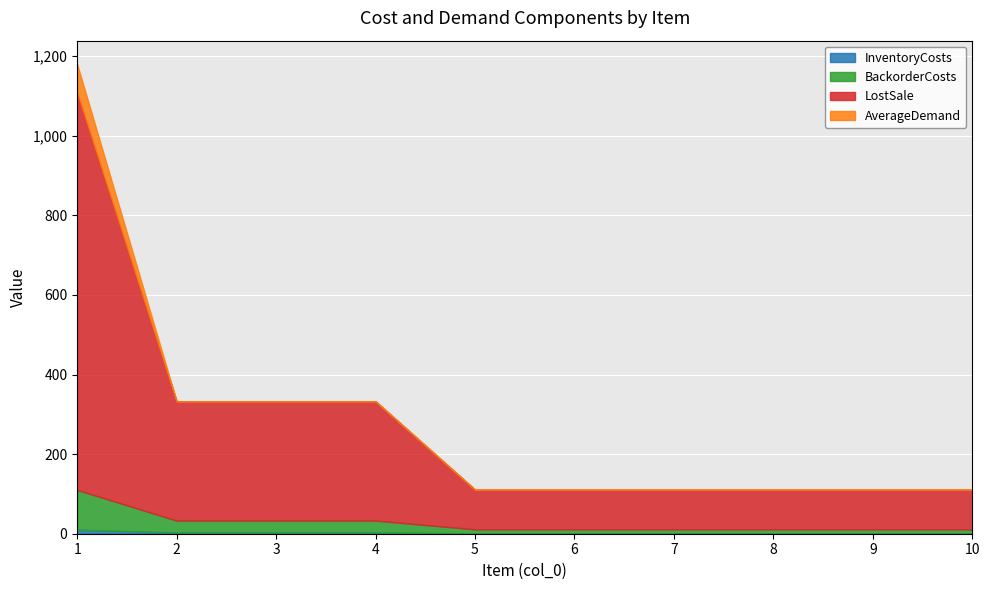

Reading left to right, transcribe all the data shown in this chart.

InventoryCosts: 1=10	2=3	3=3	4=3	5=1	6=1	7=1	8=1	9=1	10=1
BackorderCosts: 1=100	2=30	3=30	4=30	5=10	6=10	7=10	8=10	9=10	10=10
LostSale: 1=1000	2=300	3=300	4=300	5=100	6=100	7=100	8=100	9=100	10=100
AverageDemand: 1=70	2=0	3=0	4=0	5=0	6=0	7=0	8=0	9=0	10=0